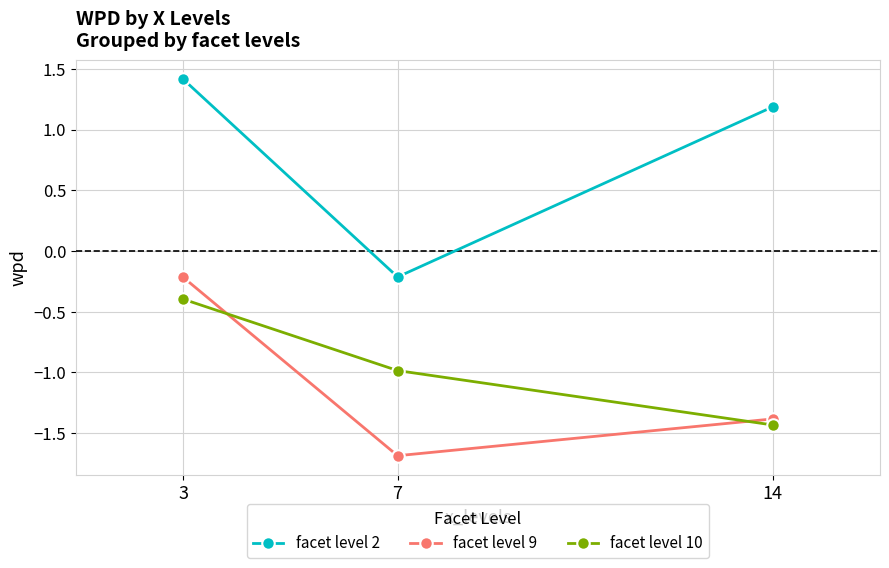

How many distinct data groups are displayed?

3